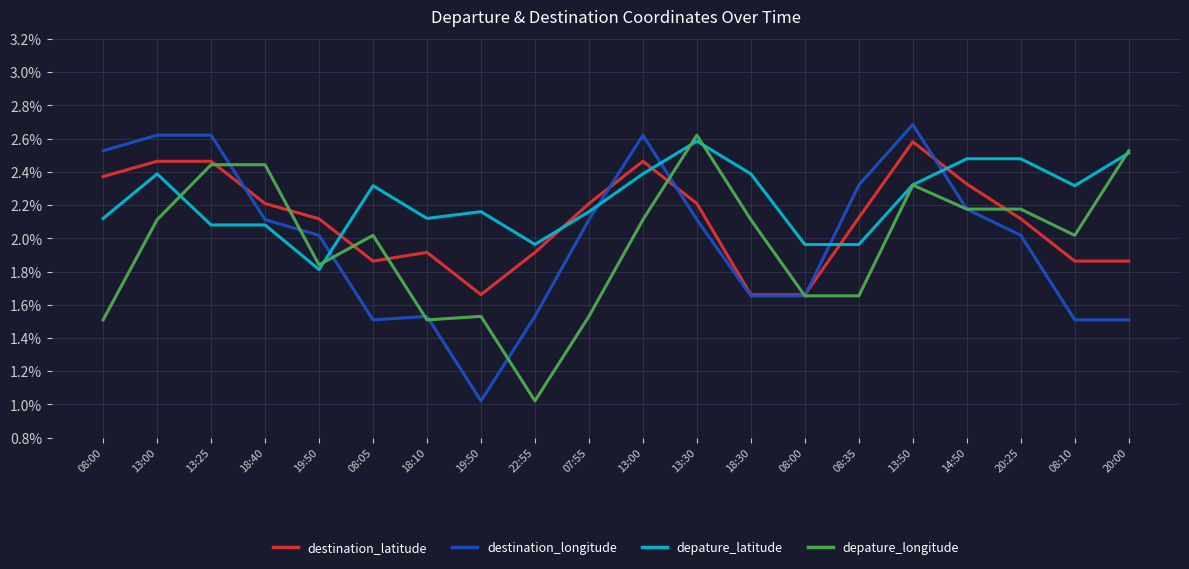

Count the destination_latitude values in the range 0 to 1.

20